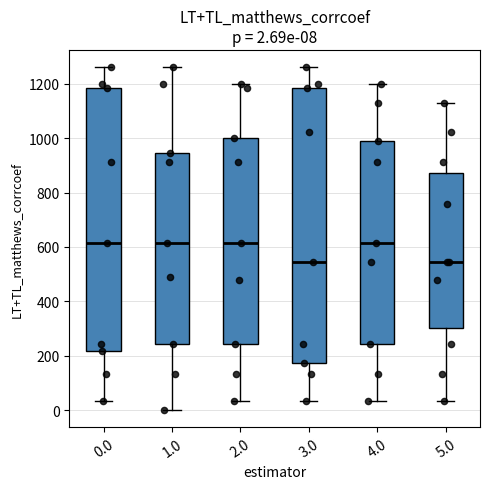

Comparing the boxes themselves (not the whiskers), which one is the tallest?

3.0